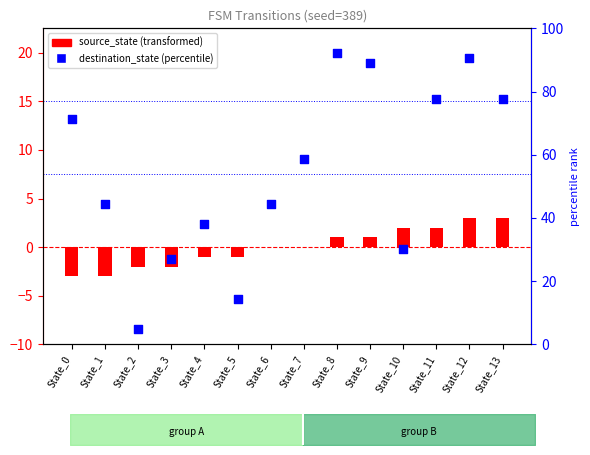

Which series has the widest spread of Y values?

destination_state (percentile)